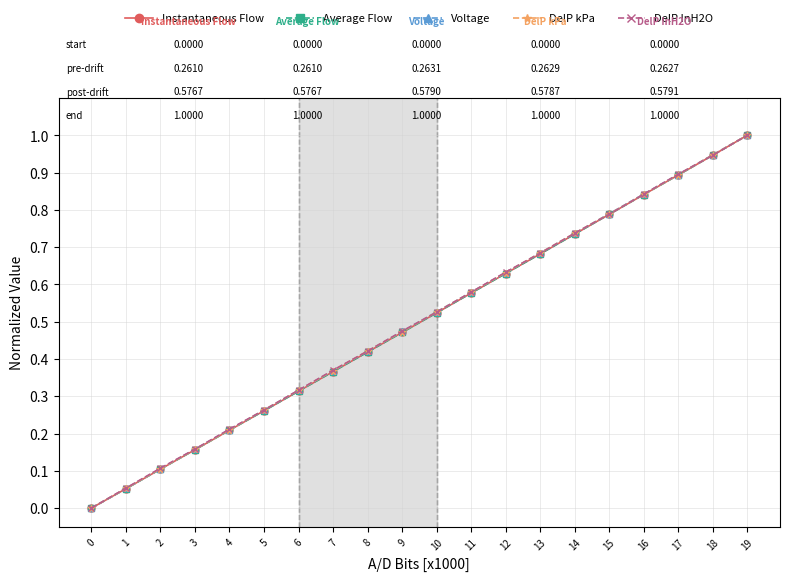

Does the chart have visible grid lines?

Yes